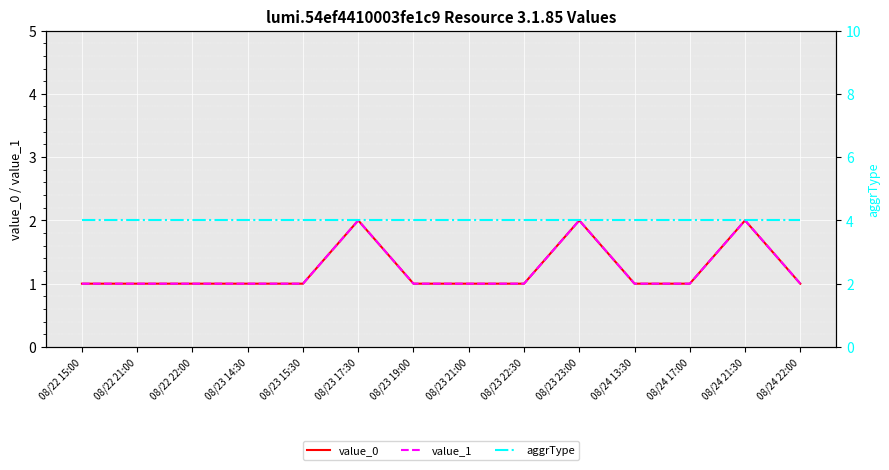

What is the smallest value displayed?

1